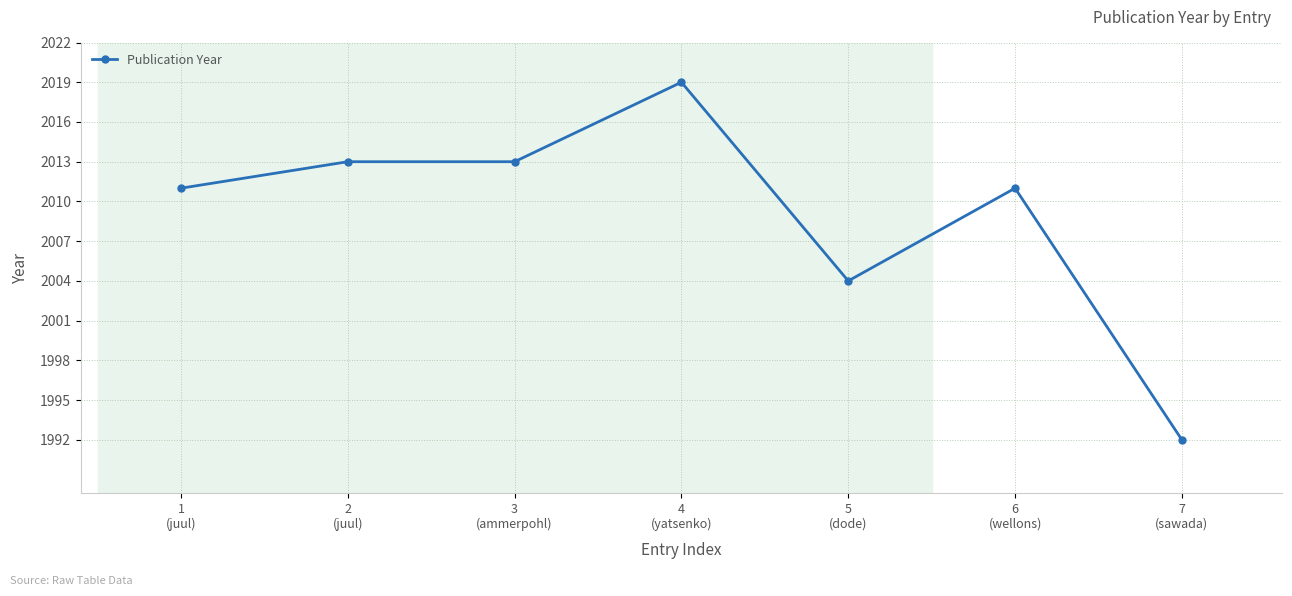

What is the label of the 2nd point from the left?

2
(juul)